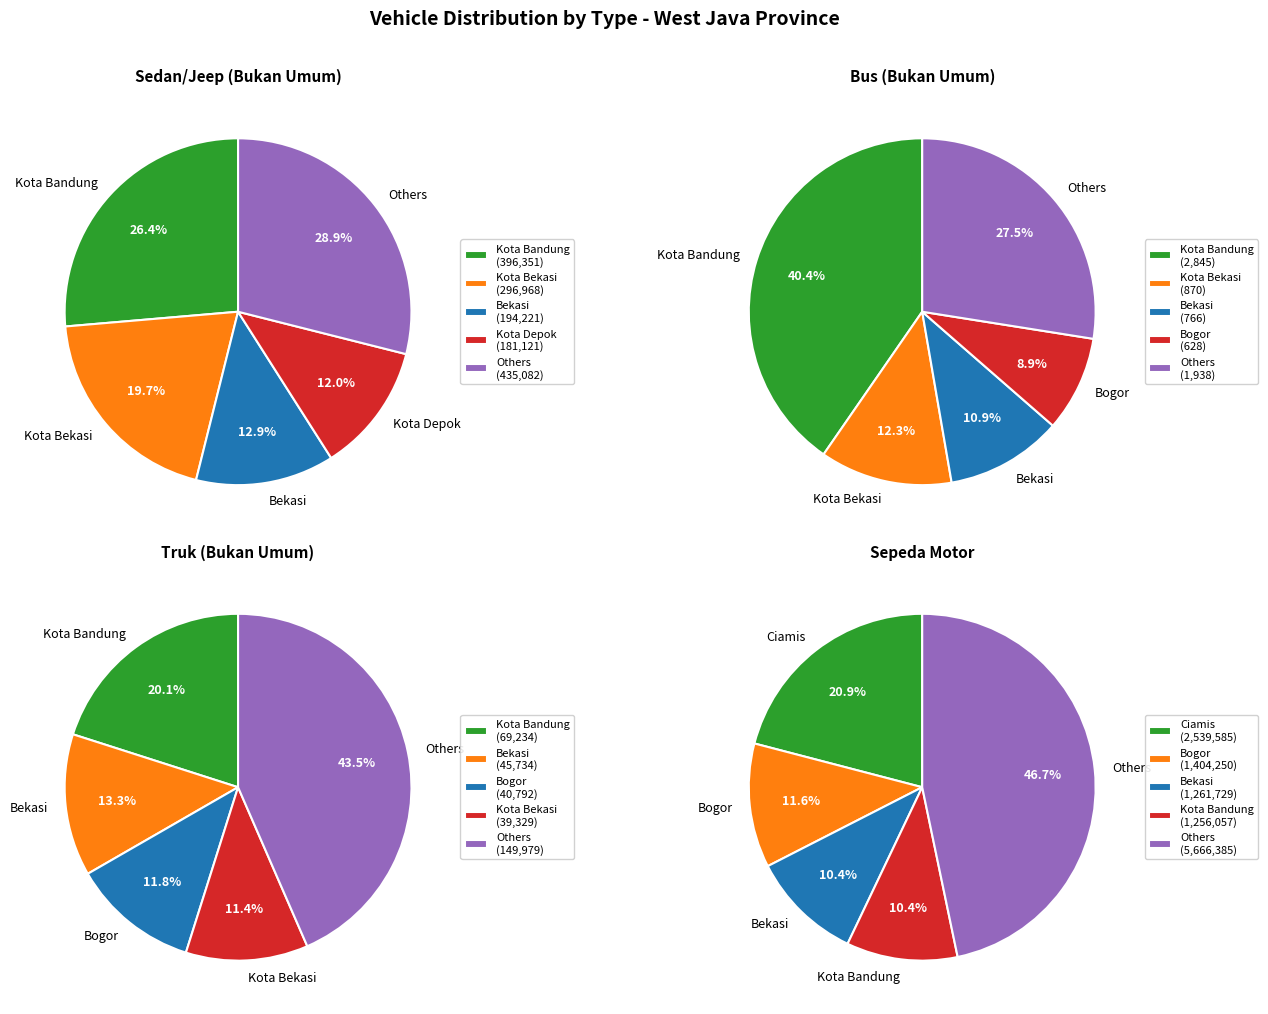

Which series has the widest spread of values?

Sepeda Motor